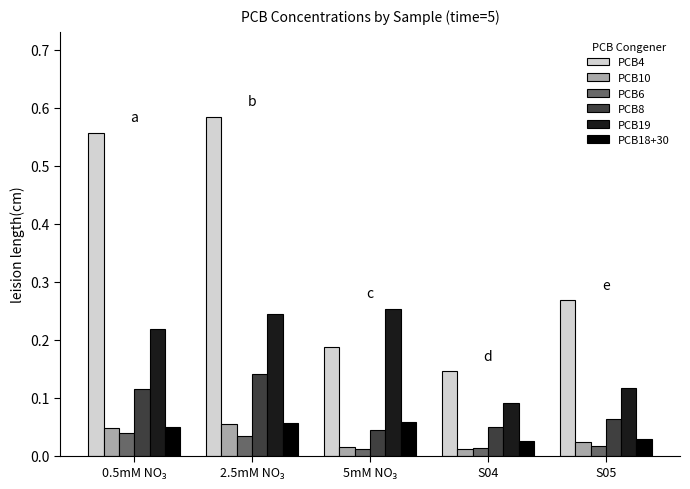

Which series has the largest range (max minus min)?

PCB4